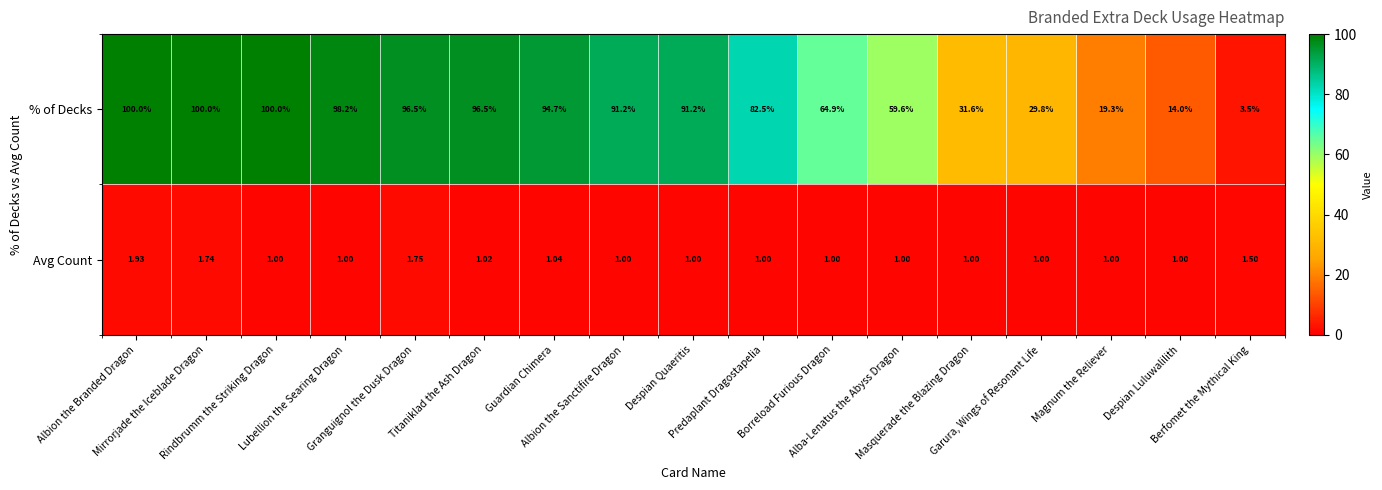

Which series has the largest range (max minus min)?

% of Decks